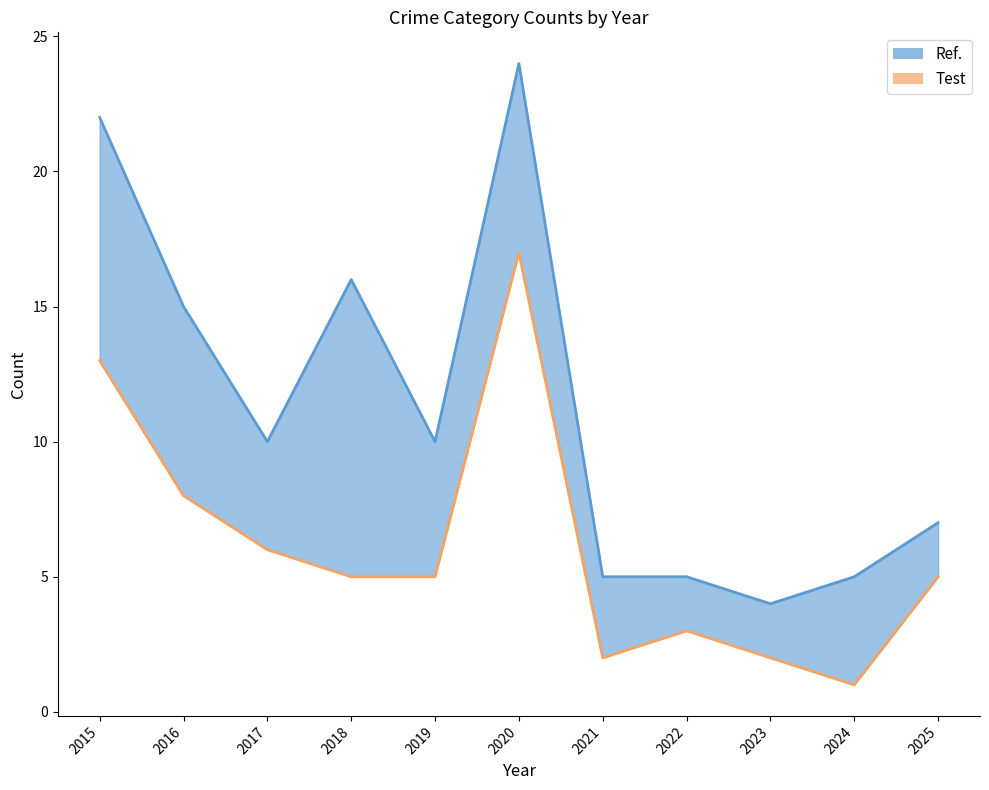

Reading right to left, what are all the values shown in this chart?

7	5	4	5	5	24	10	16	10	15	22